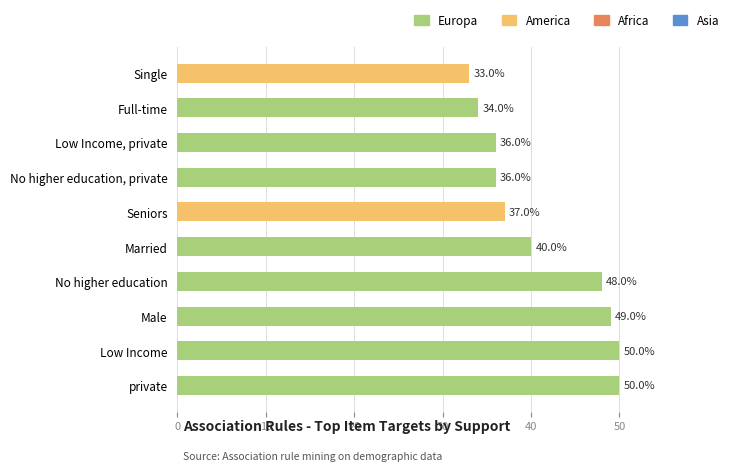

Does the chart contain any negative values?

No